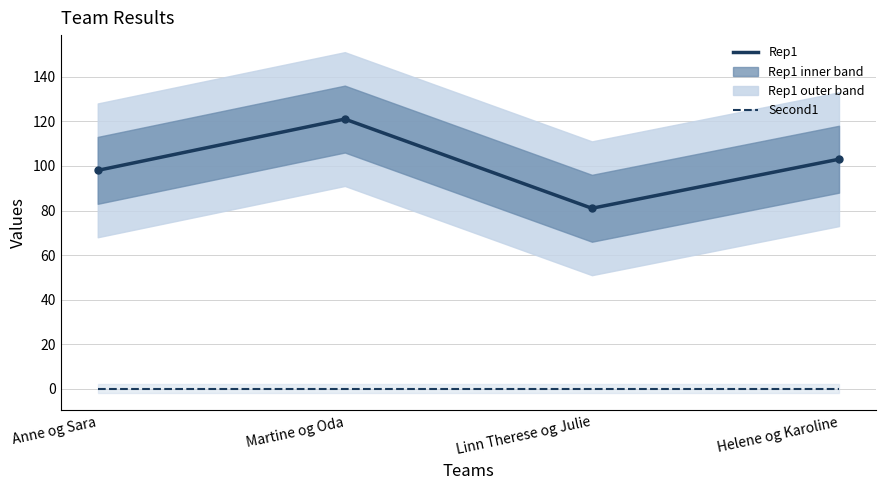

In Rep1, how many points are higher than both neighbors (excluding endpoints)?

1